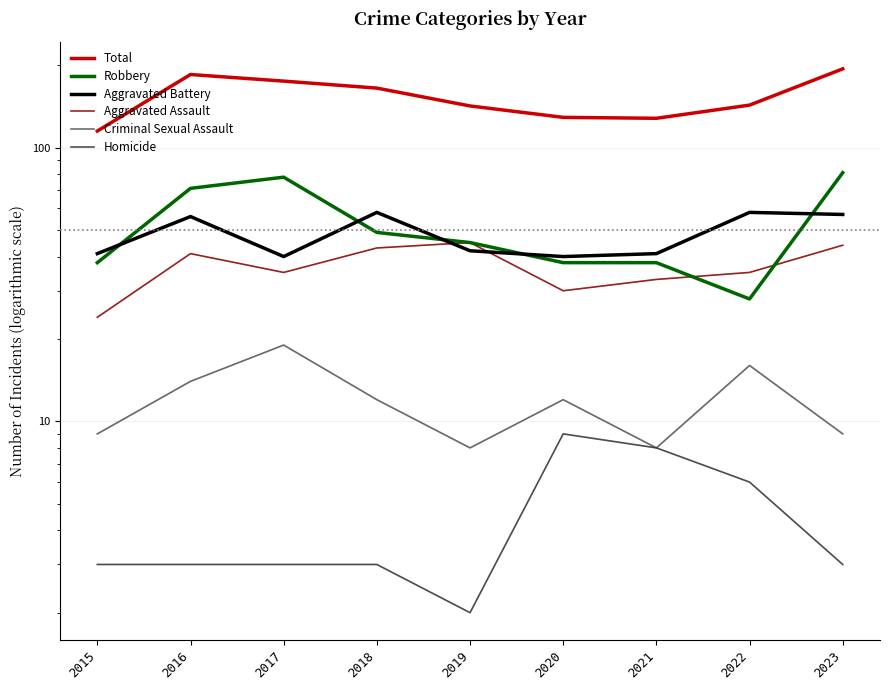

Where is the first local maximum for Criminal Sexual Assault?

2017